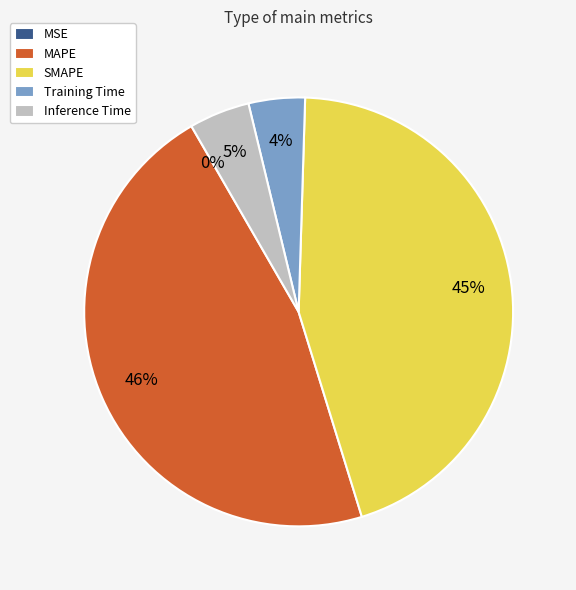

True or false: MAPE accounts for 35% of the total.

False